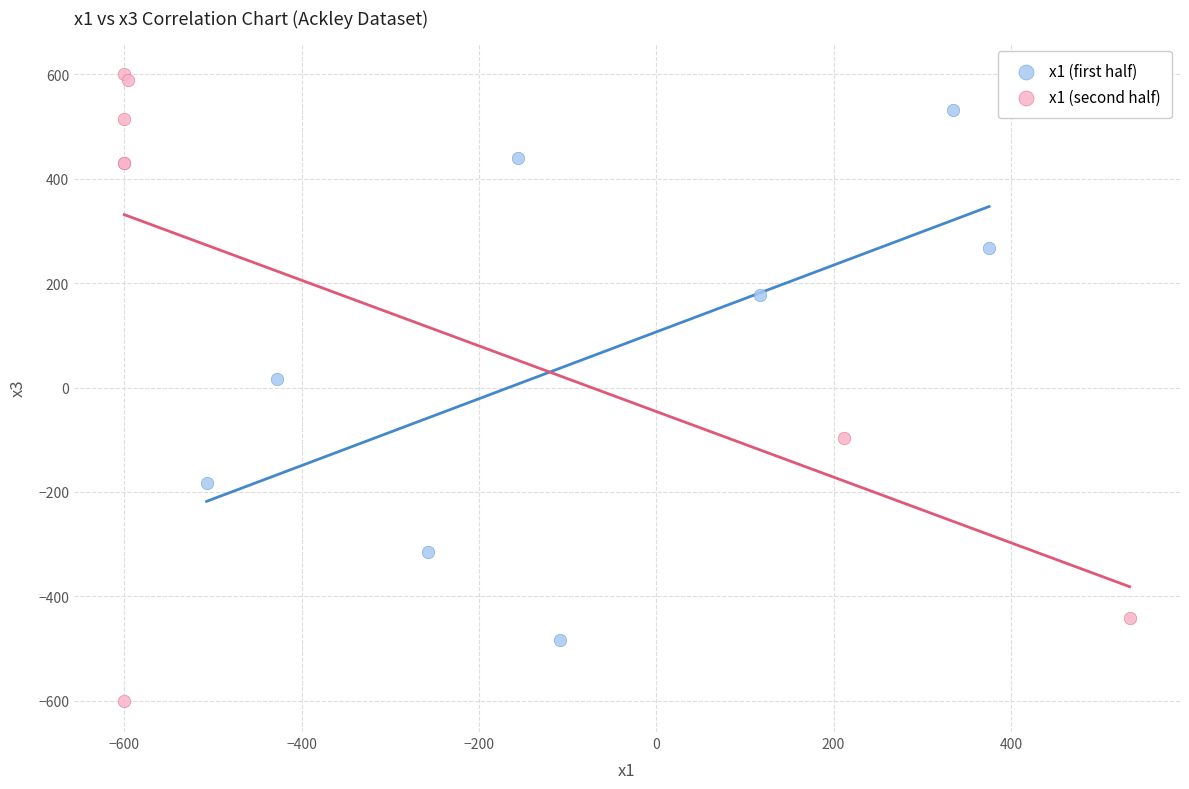

What are all the series names shown in the legend?

x1 (first half), x1 (second half)